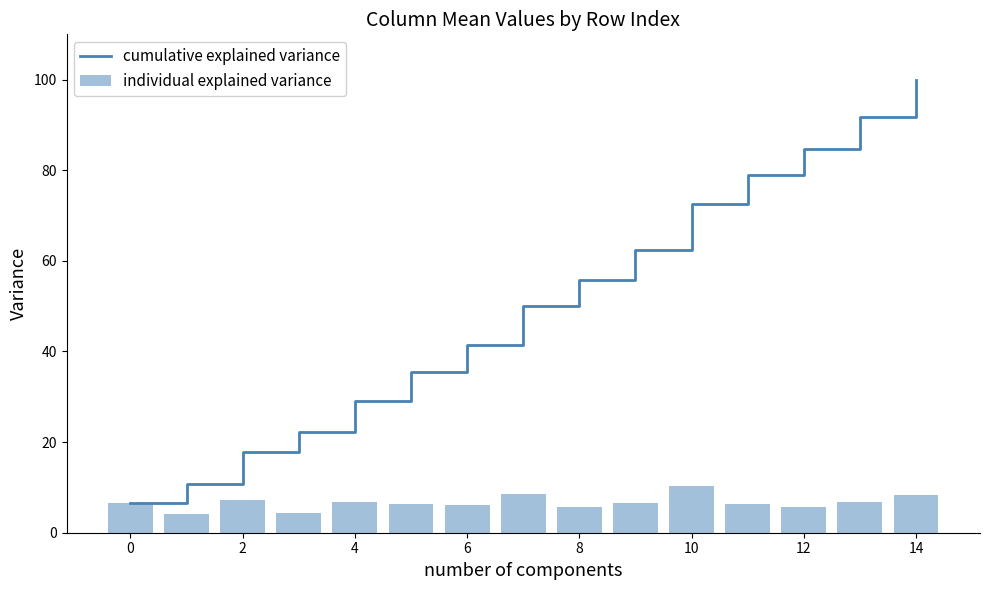

Are the bars grouped side by side (vs. stacked)?

Yes